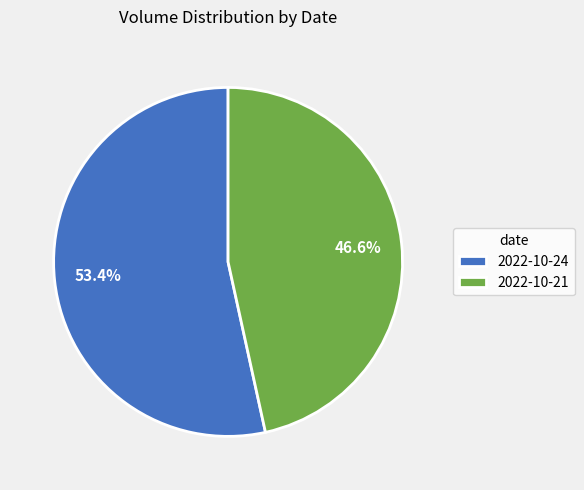

Between 2022-10-21 and 2022-10-24, which is larger?

2022-10-24